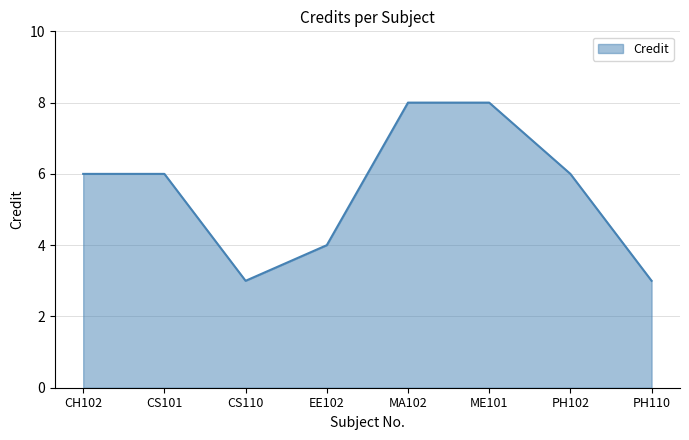

What is the difference between the maximum and second lowest values?

5